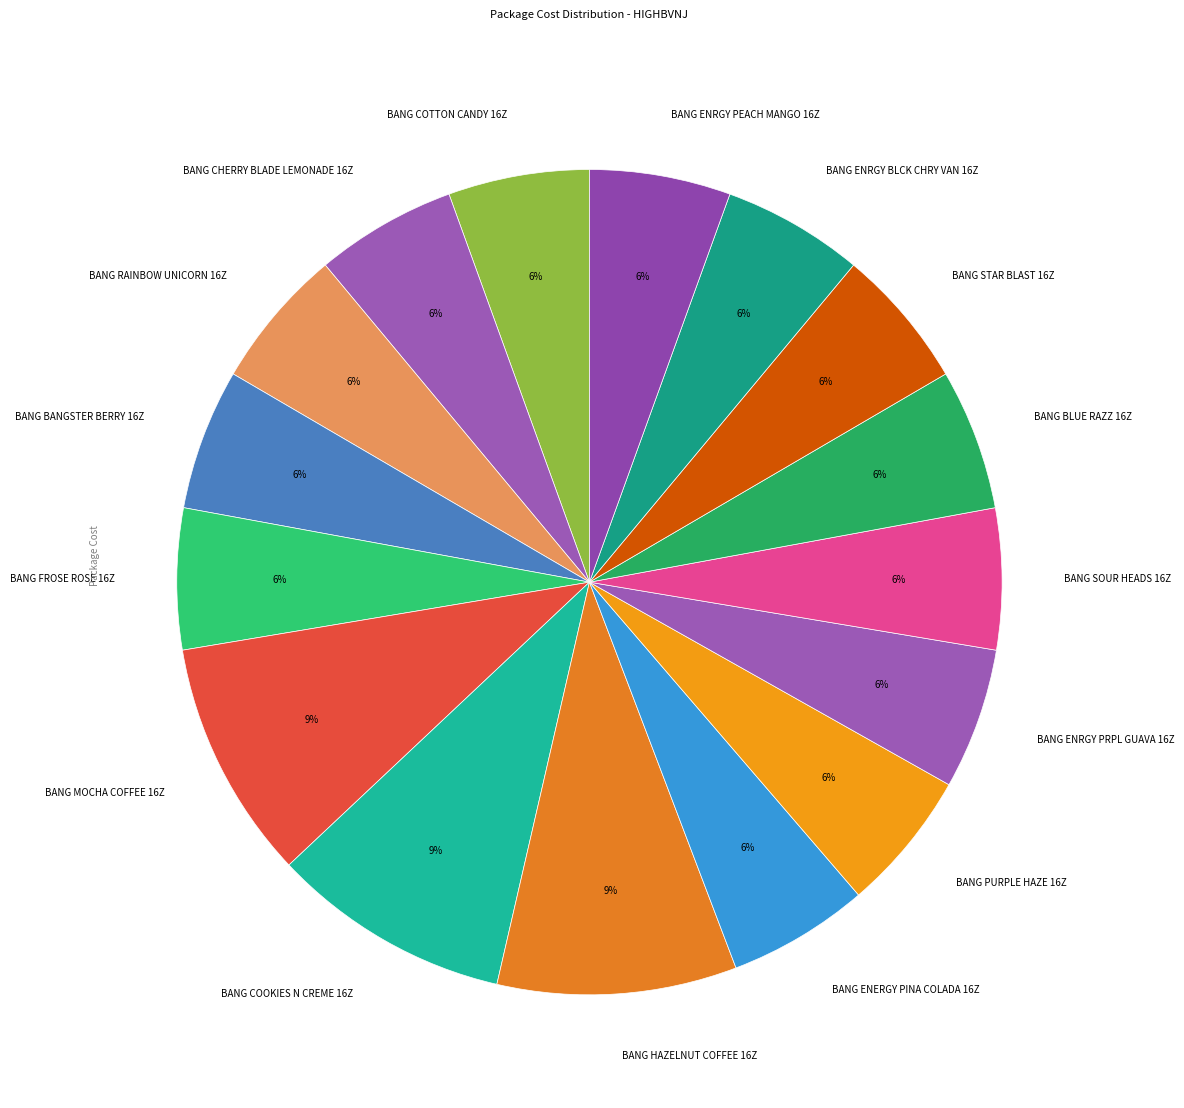

True or false: BANG BLUE RAZZ 16Z accounts for 18% of the total.

False